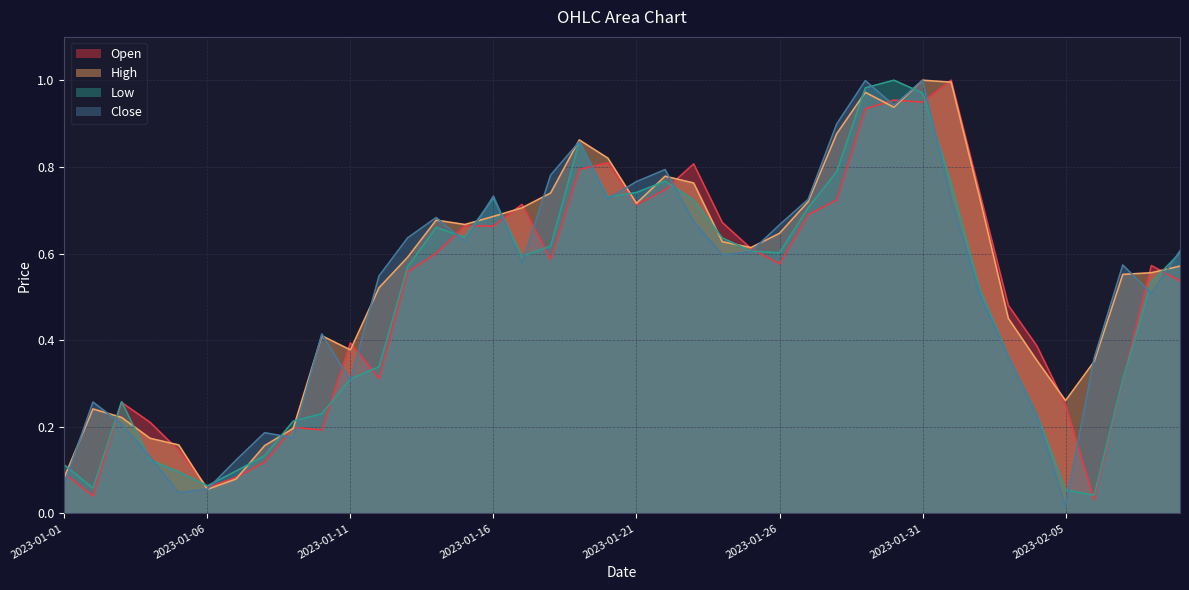

Between 2023-01-12 and 2023-02-07, which series saw the biggest shift?

High